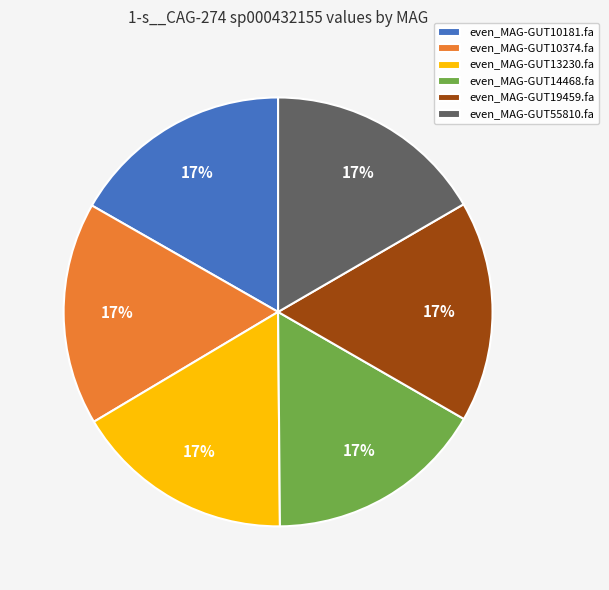

Does any single category account for the majority?

No